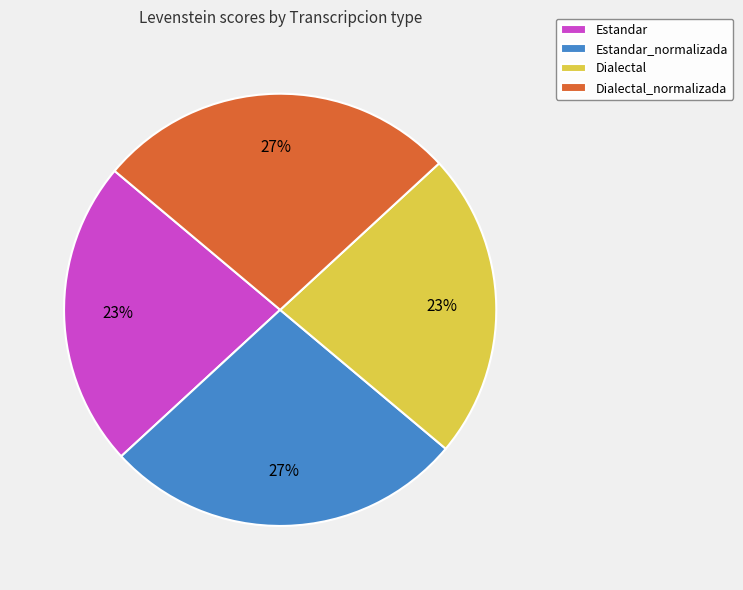

To the nearest percent, what is the difference between the largest and smallest slice percentages?

4%